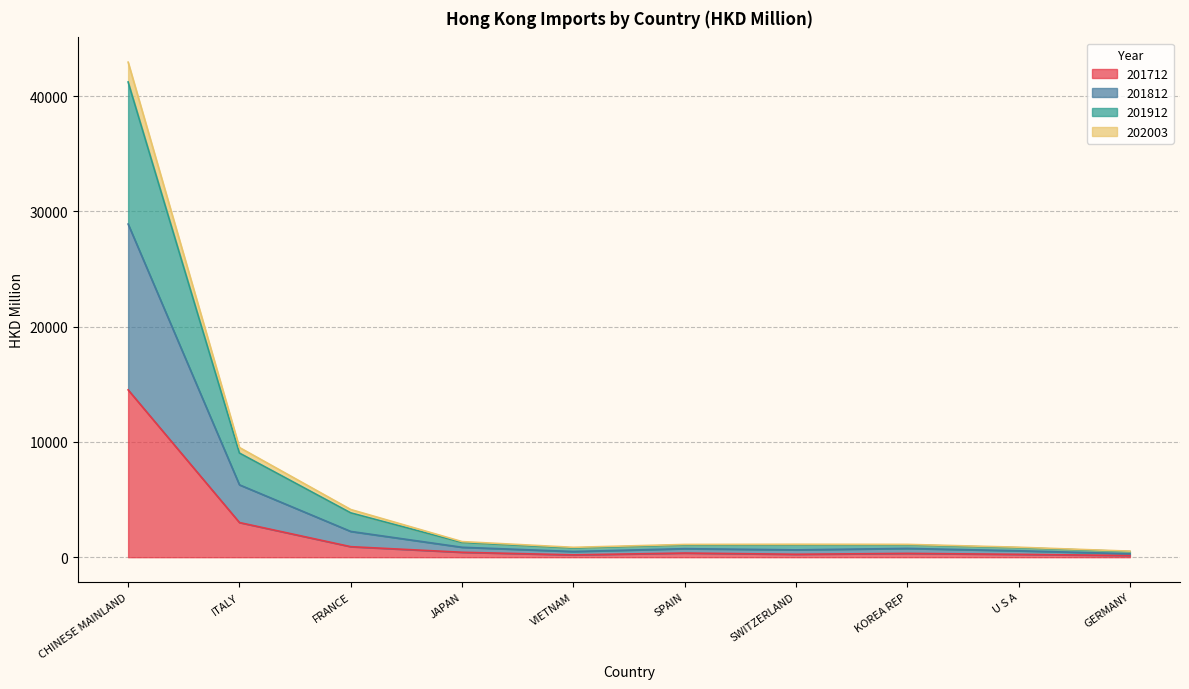

What is the highest value of the 201712 series?

14519.9